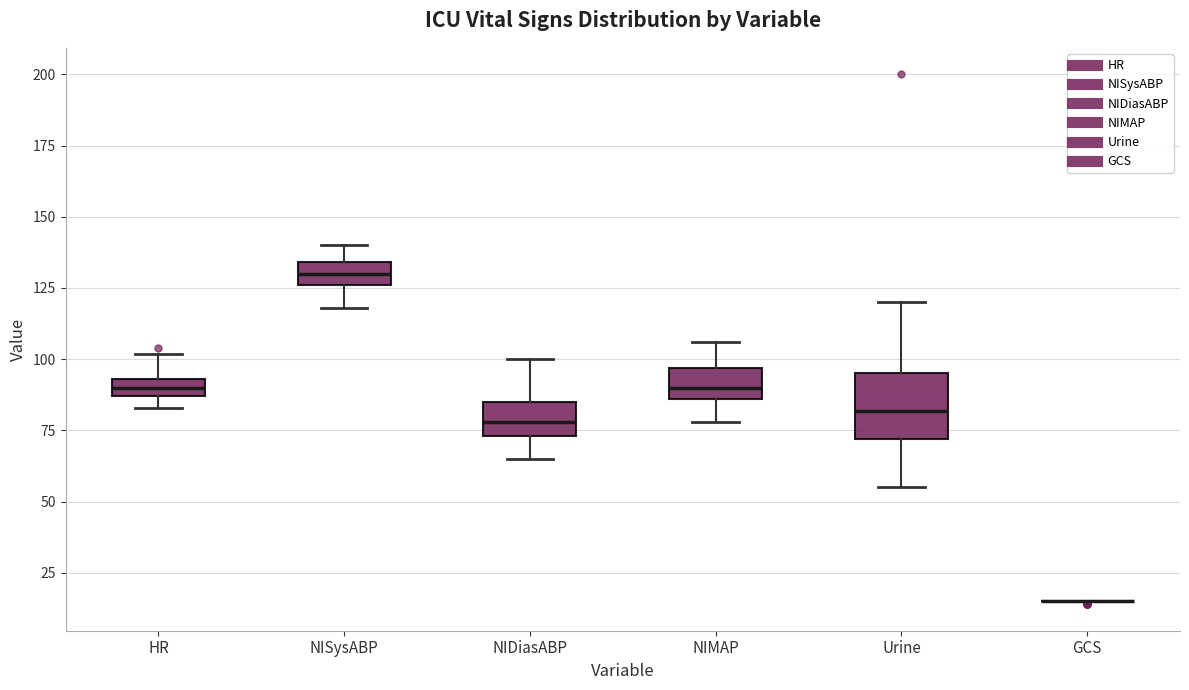

Which box is the tallest, from its lower edge to its upper edge?

Urine